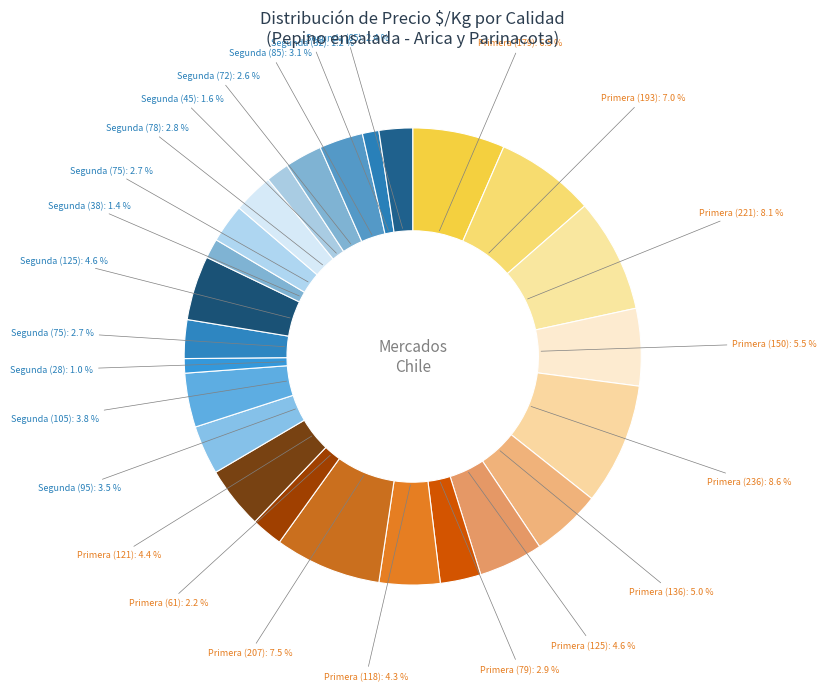

Count the number of slices in the pie.

25